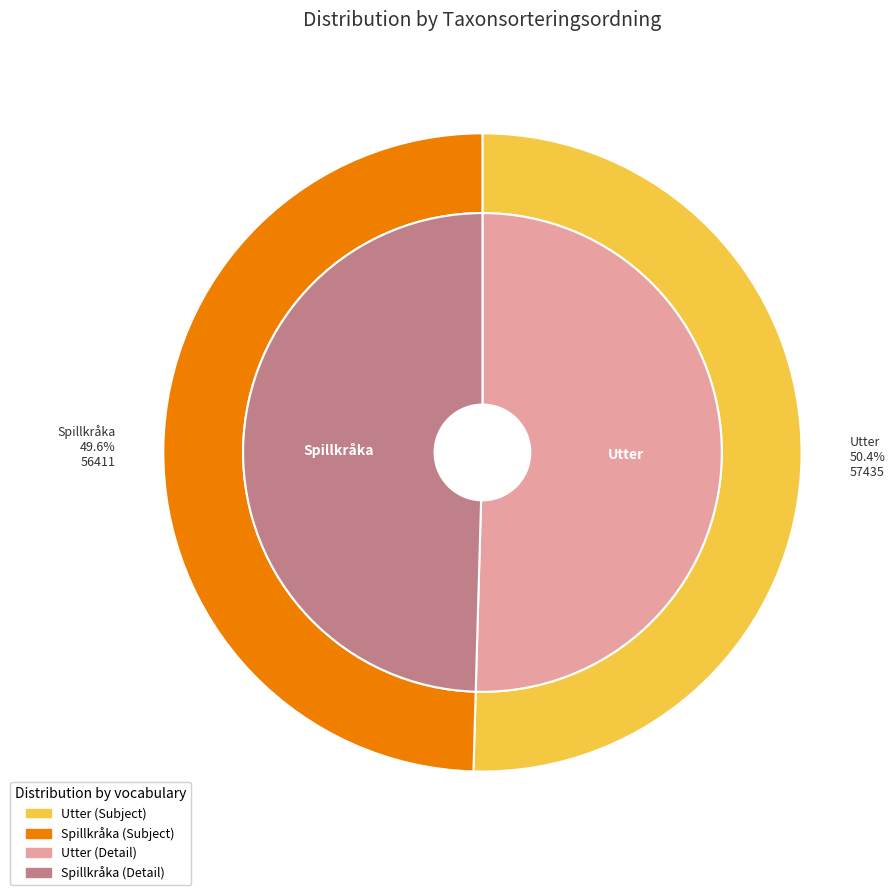

Is there any slice that represents more than half of the pie?

Yes